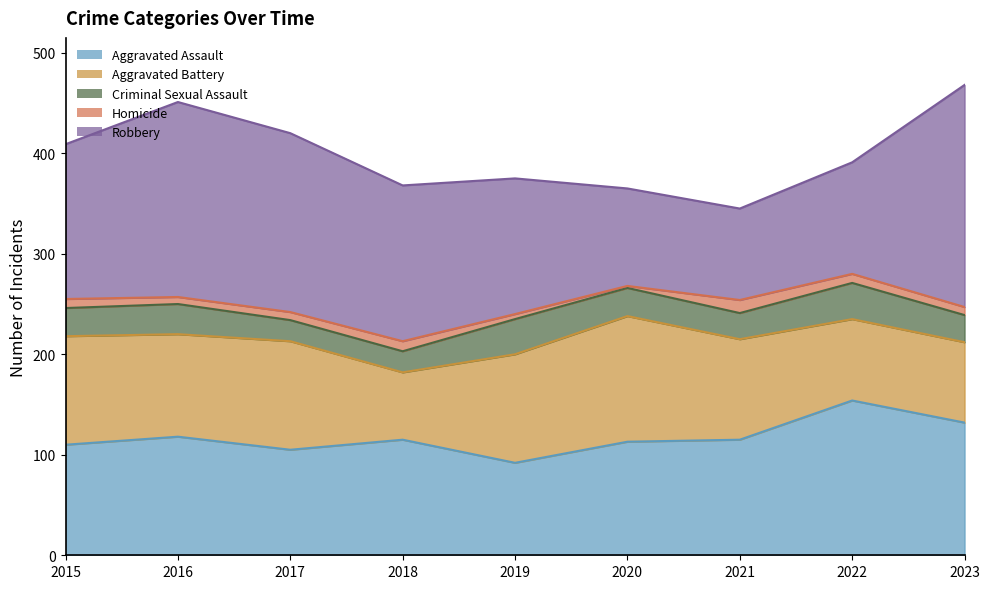

What value does the Aggravated Assault series have at 2021?

115